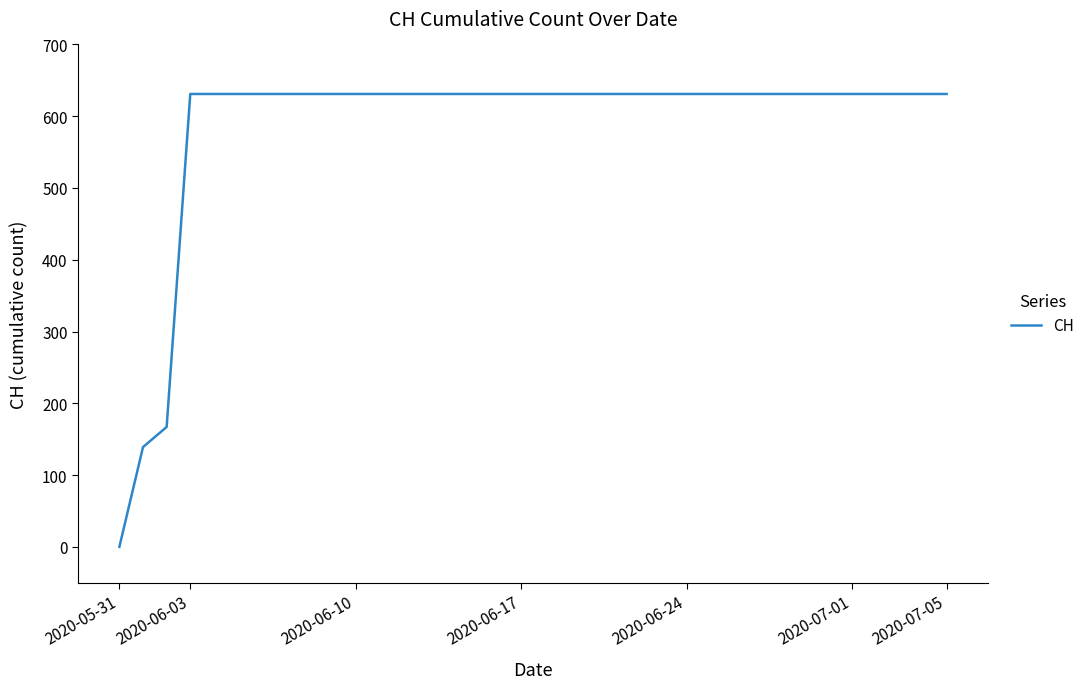

What is the maximum value shown in the chart?

631